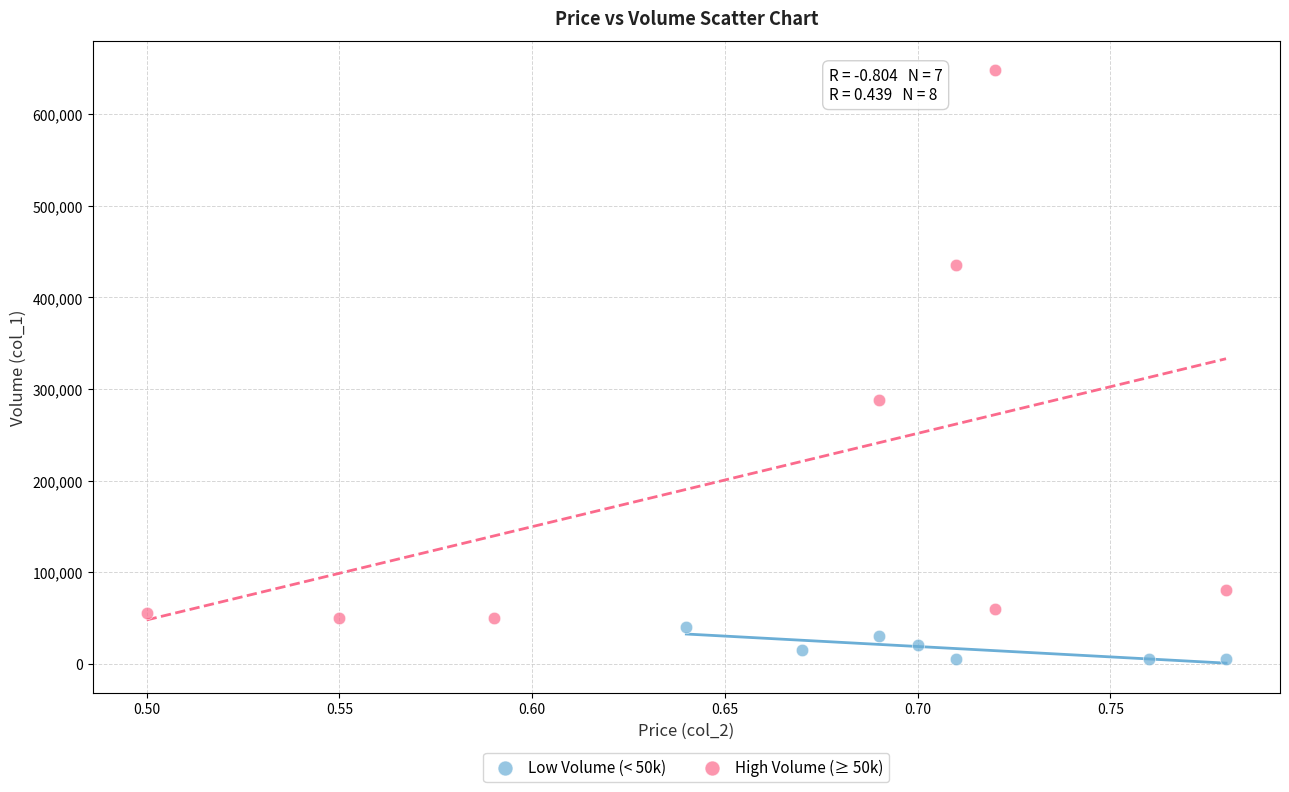

Which series contains the highest Y value?

High Volume (≥ 50k)